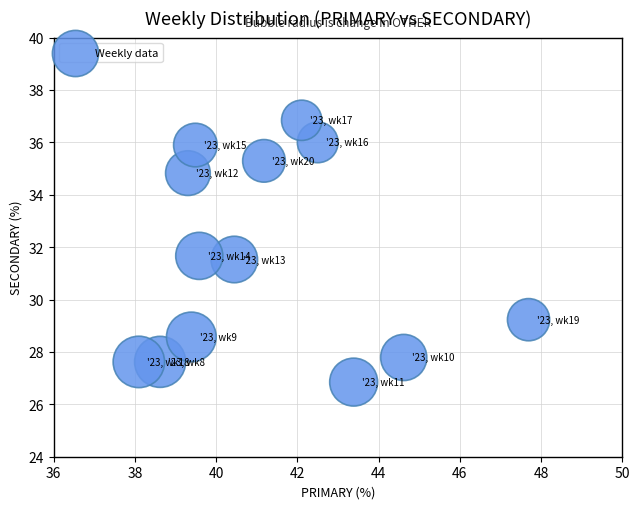

What is the range of Y values (max minus min)?

10.0